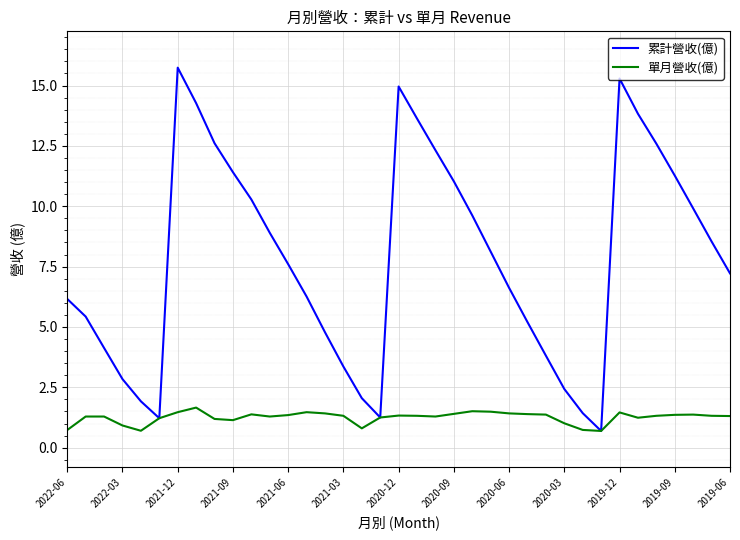

Rank the series by their average value, from highest to lowest.

累計營收(億), 單月營收(億)